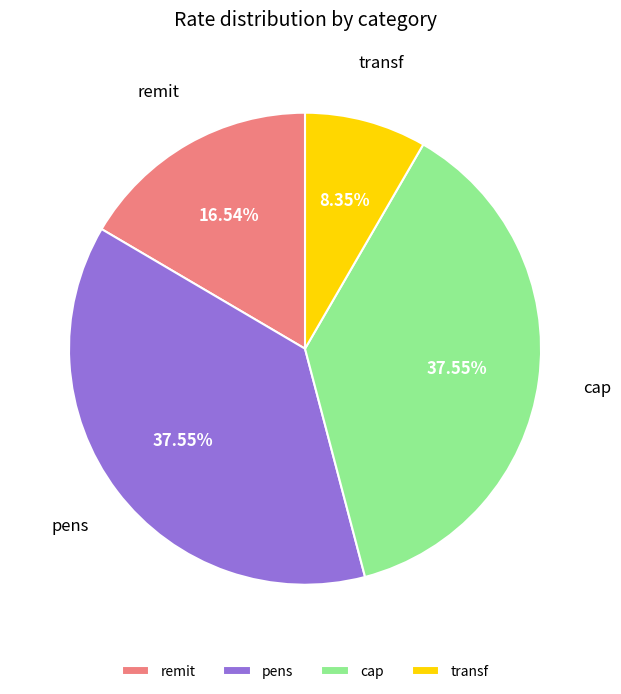

How many segments does this pie chart have?

4